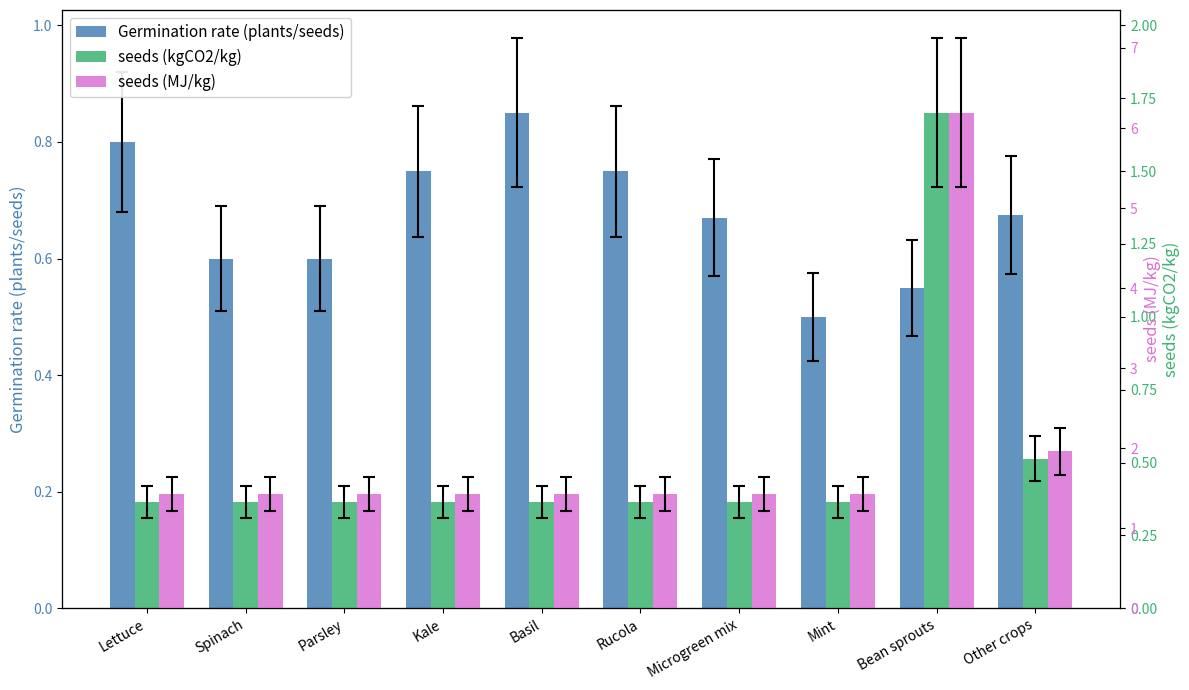

What is the difference between the second highest and second lowest values in the seeds (kgCO2/kg) series?

0.1